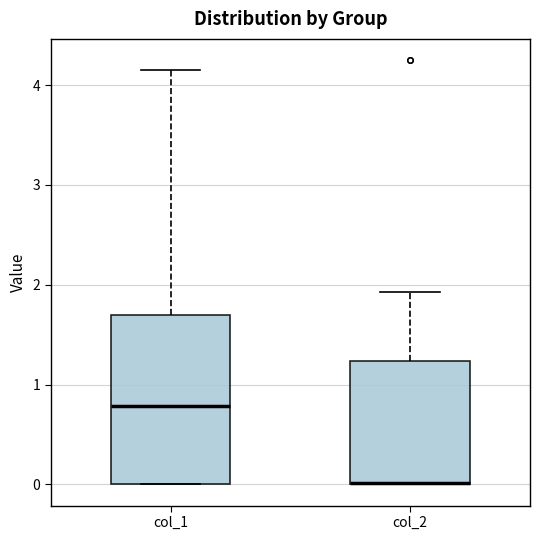

Where is the upper edge of the box for col_2 on the y-axis? The values are not printed on the chart, so give them approximately, as read against the axis.

1.2